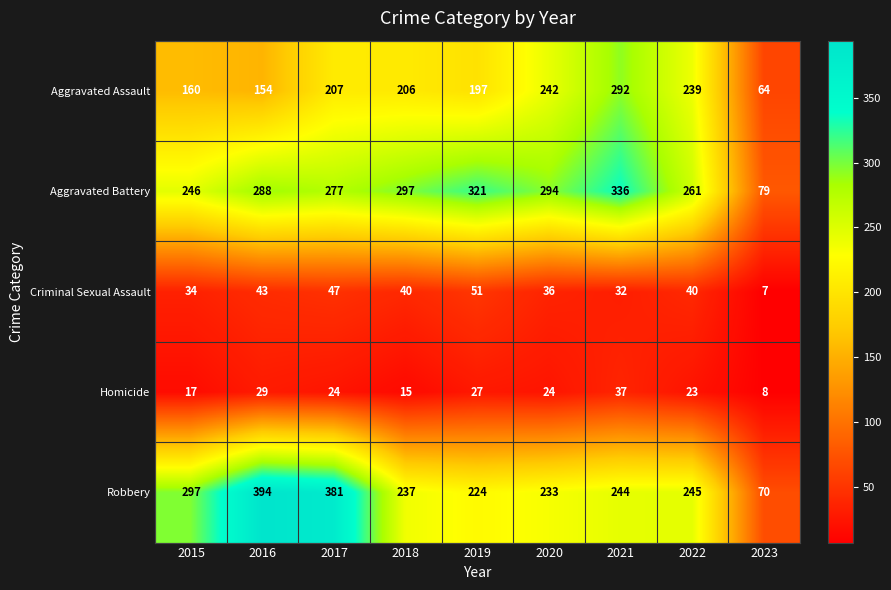

At how many categories does at least one series exceed 51?

9